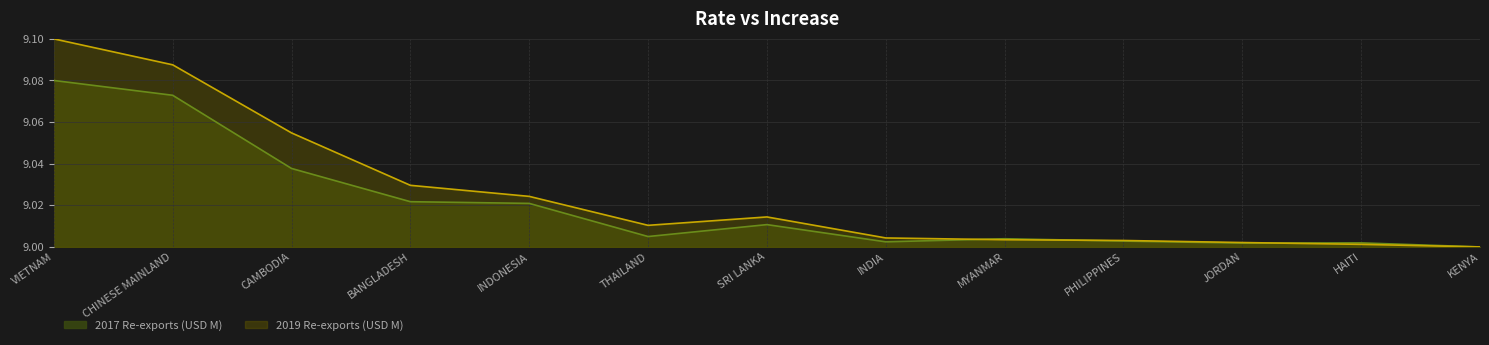

Rank the series by their maximum value, from lowest to highest.

2017 Re-exports (USD M), 2019 Re-exports (USD M)